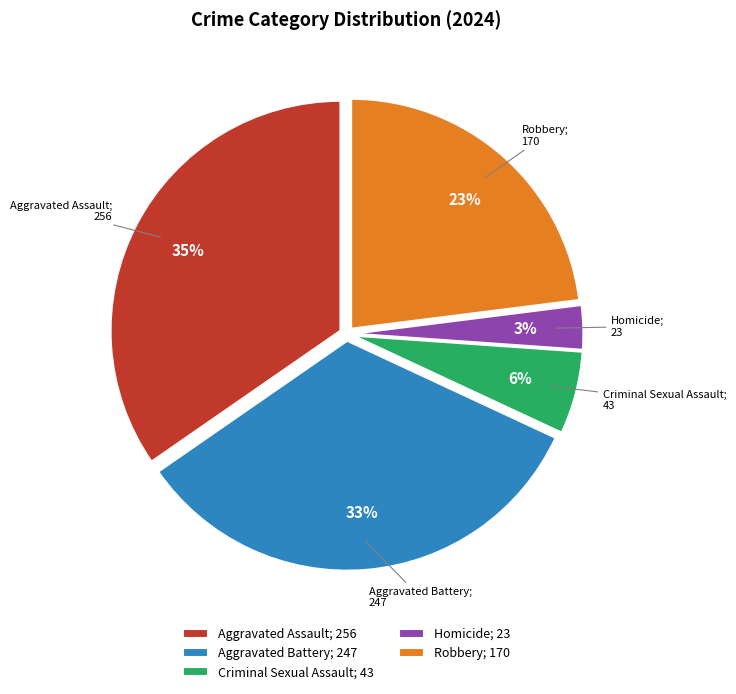

Does Robbery represent more than half of the total?

No